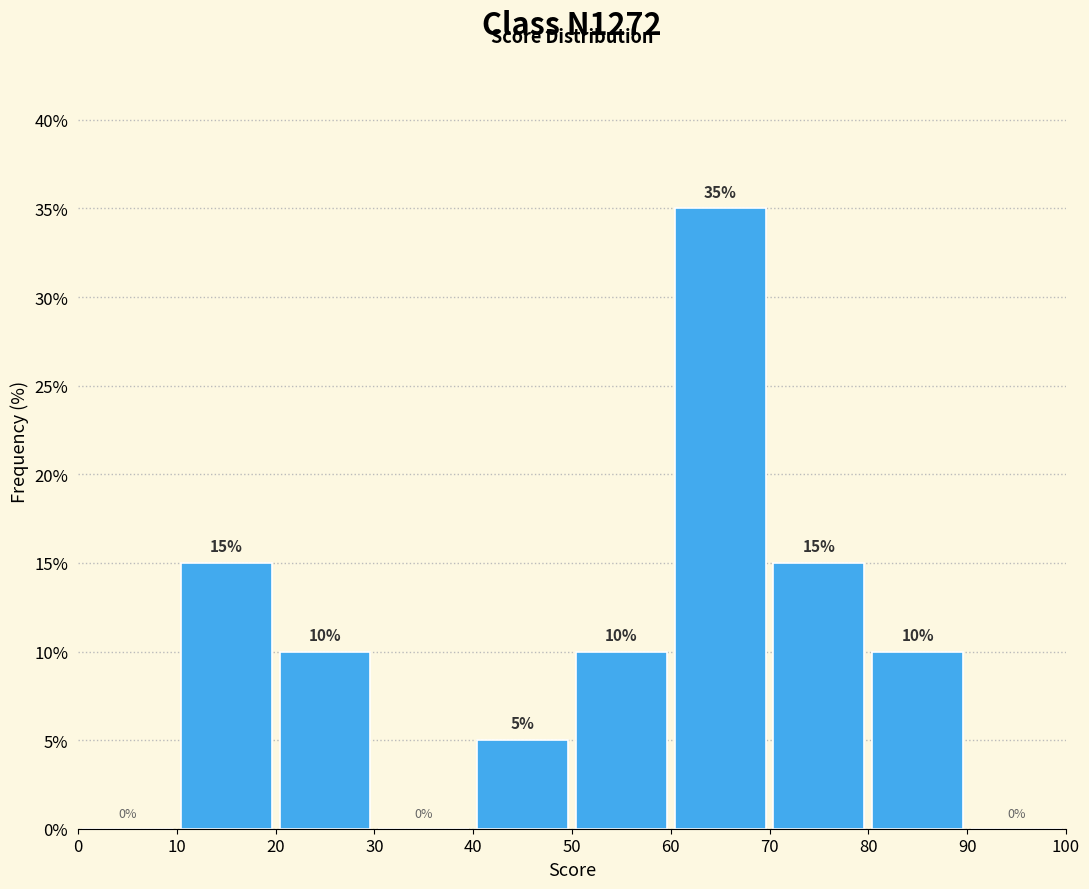

Reading left to right, list every bar in this chart as the range it spans on the x-axis followed by its height.

0 to 10: 0
10 to 20: 15
20 to 30: 10
30 to 40: 0
40 to 50: 5
50 to 60: 10
60 to 70: 35
70 to 80: 15
80 to 90: 10
90 to 100: 0